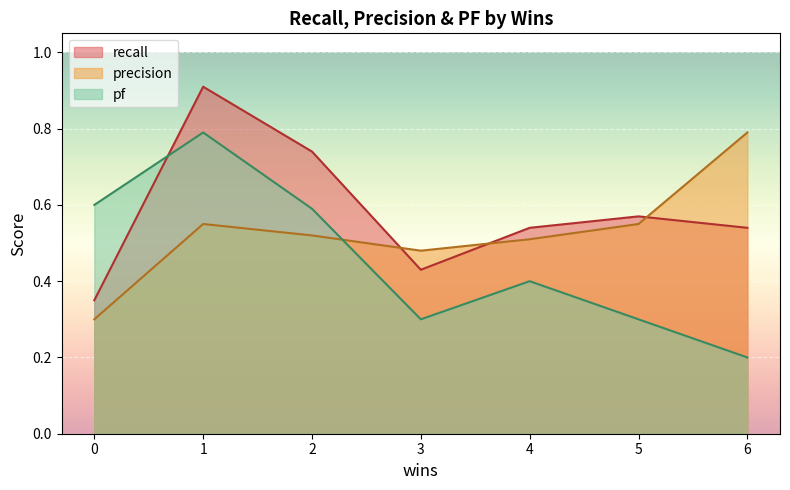

True or false: precision and recall intersect in this chart.

True